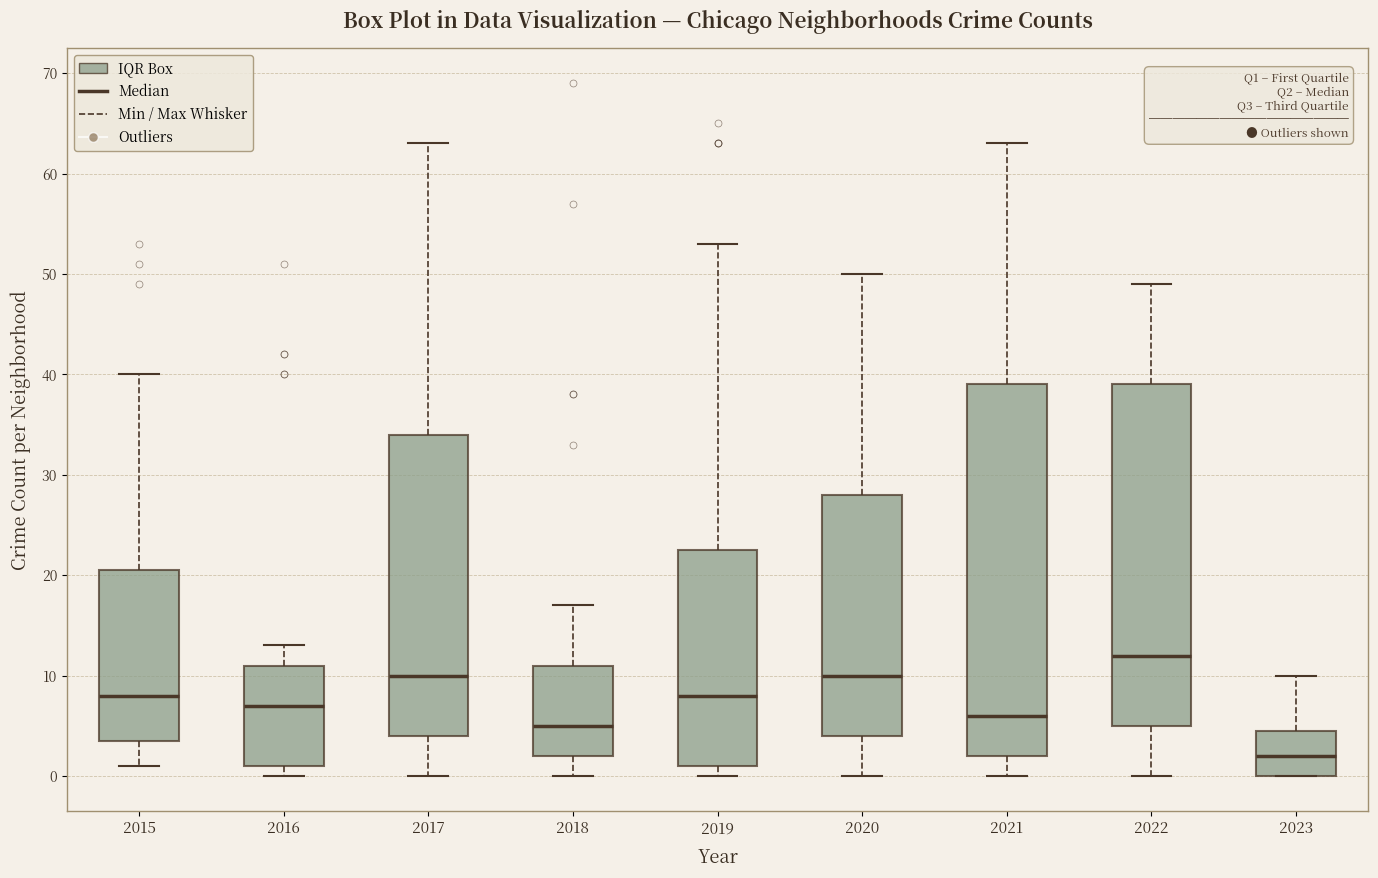

Which box's median line is the lowest?

2023